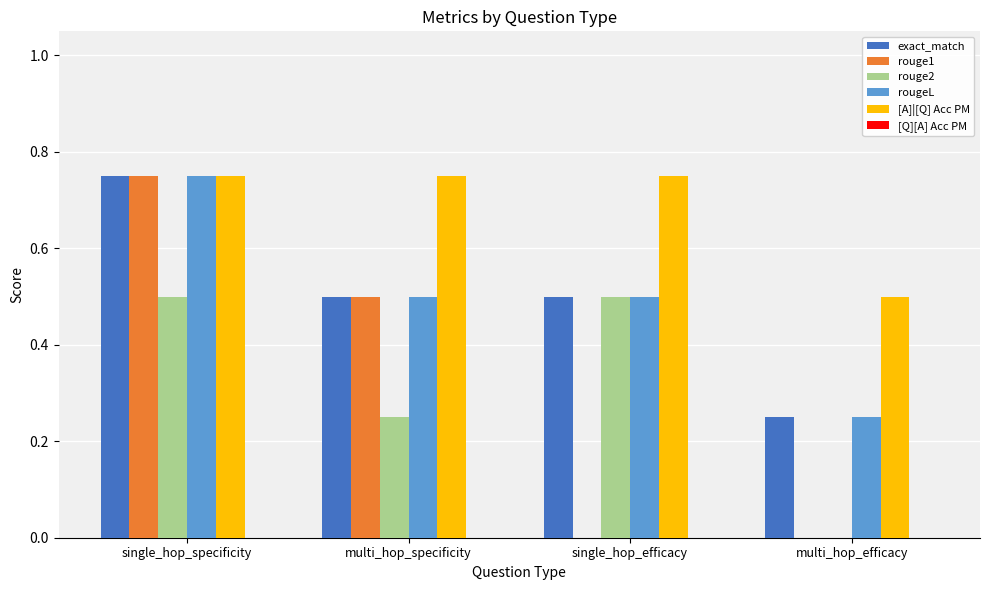

The value of rouge1 at multi_hop_specificity is 0.8. True or false?

False